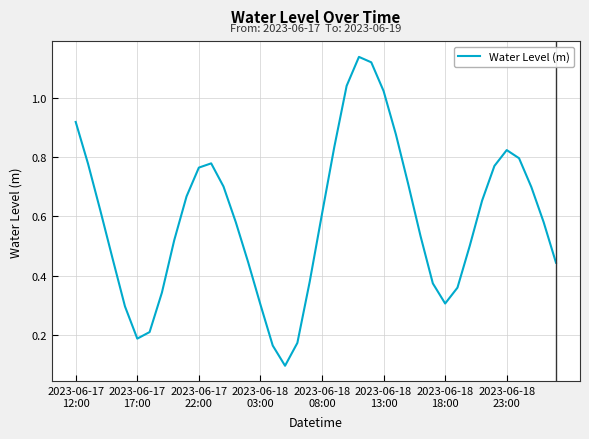

How many lines are shown in the chart?

1